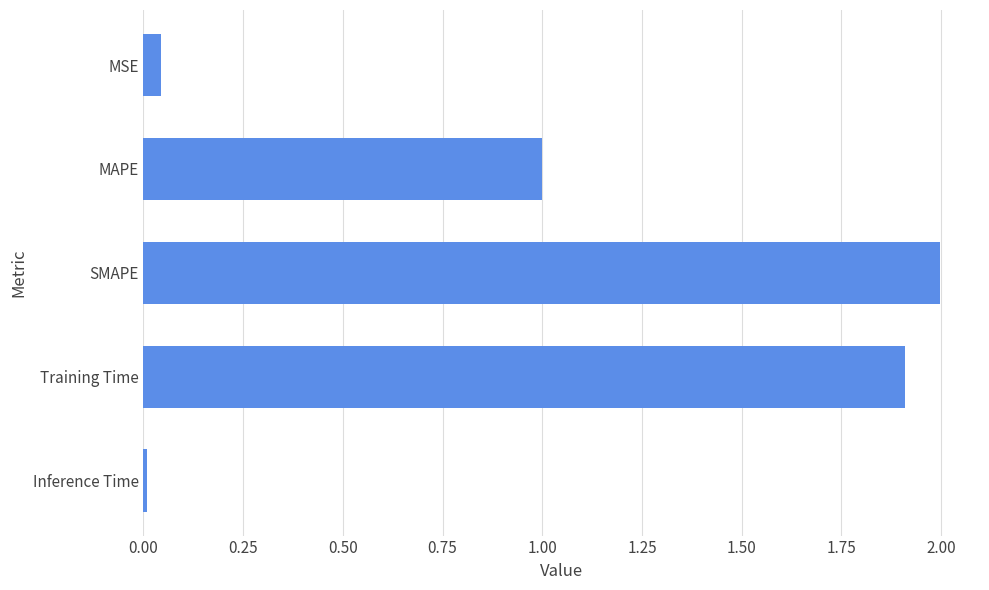

Rank the categories by value from lowest to highest.

Inference Time, MSE, MAPE, Training Time, SMAPE